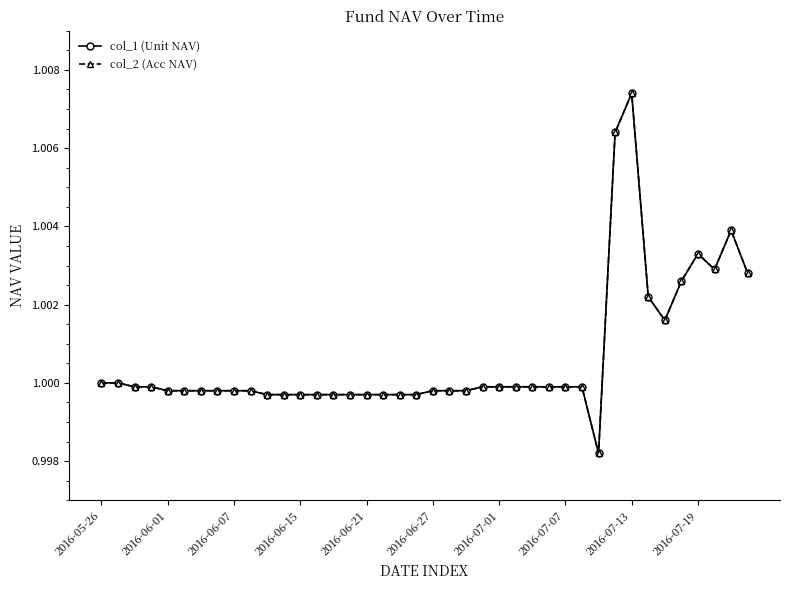

True or false: col_2 (Acc NAV) has more than 2 interior local peaks.

True